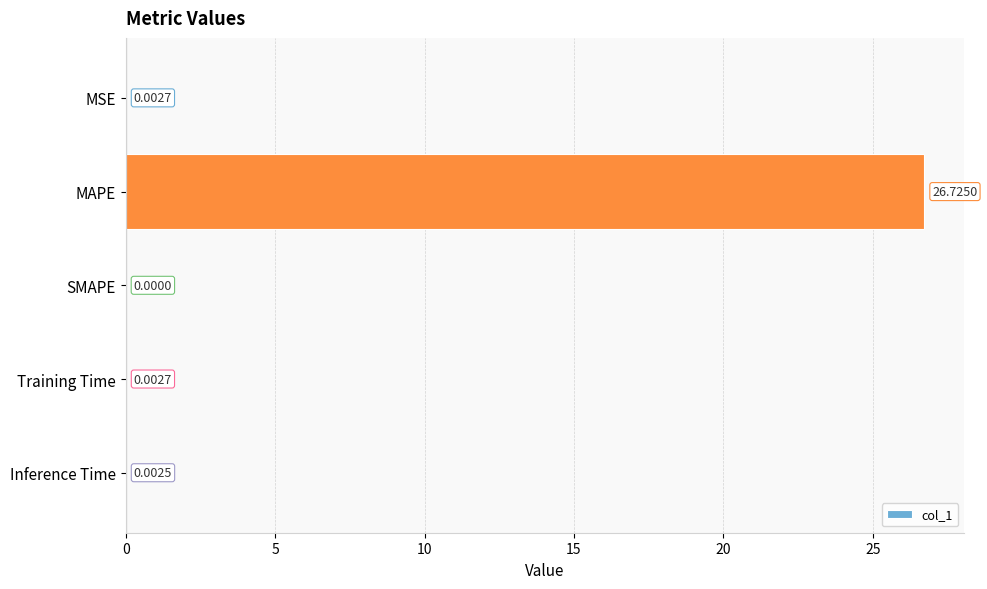

How many positive values are there?

4